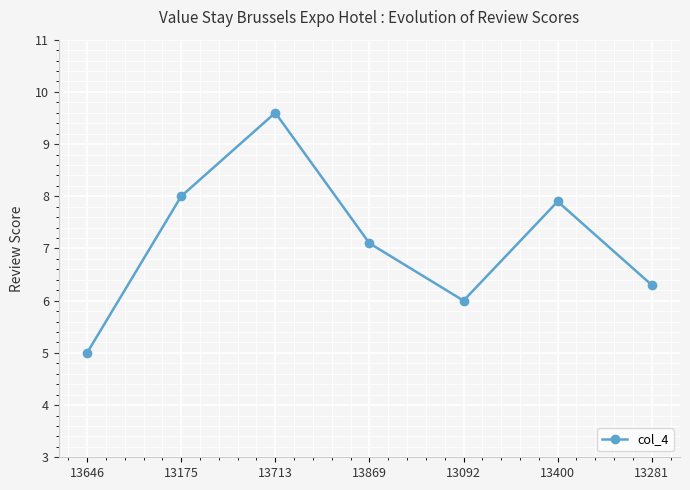

How many interior local valleys (lower than both neighbors) does the data have?

1